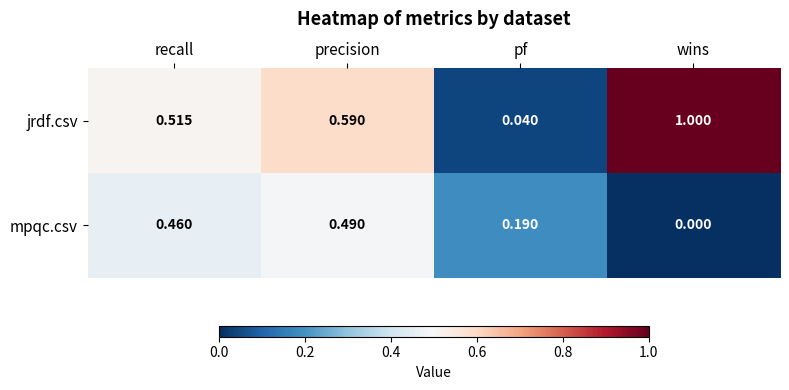

Between recall and pf, which series saw the biggest shift?

jrdf.csv